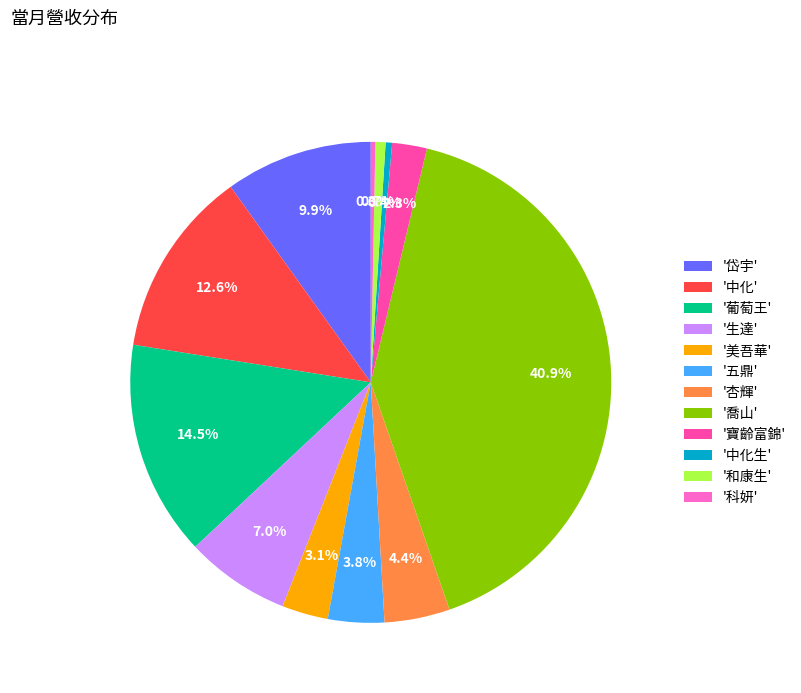

Which category has the biggest portion of the pie?

'喬山'